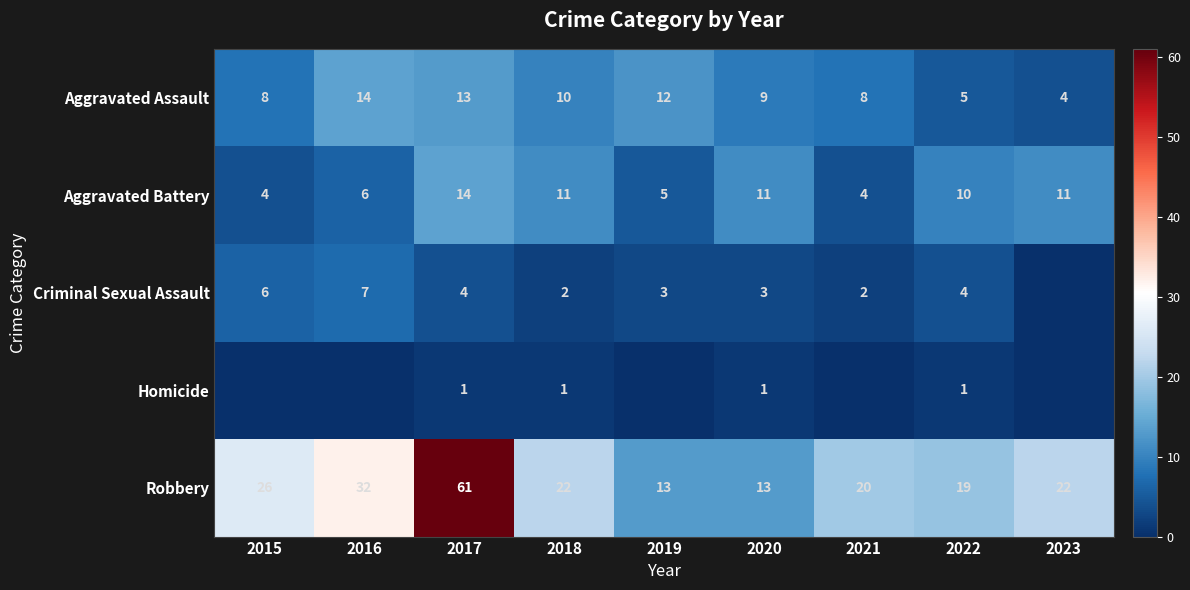

How many data points does each series have?

9